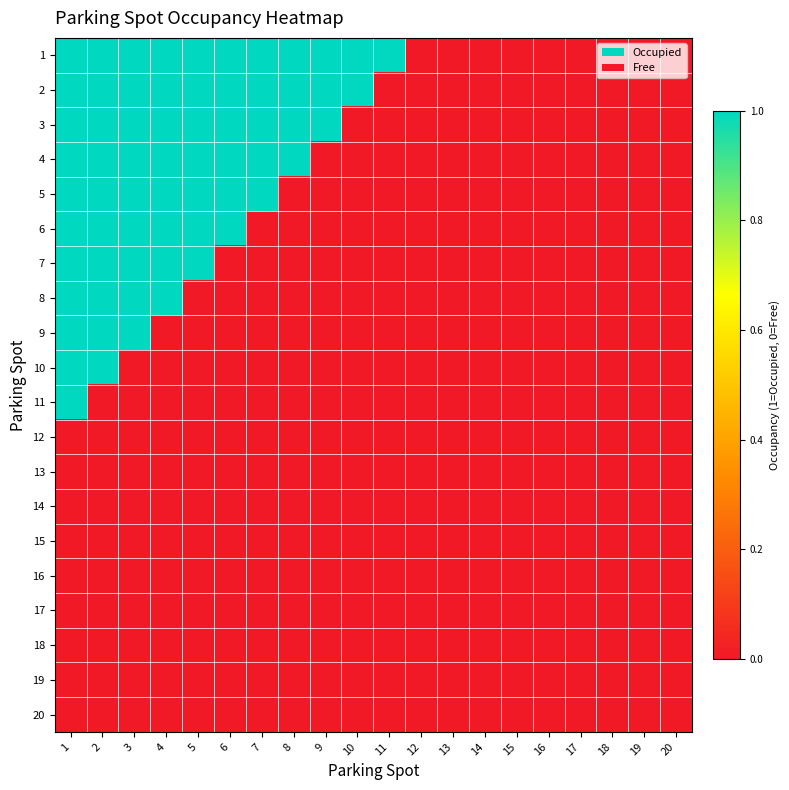

What is the difference between the highest and lowest values at 2?

1